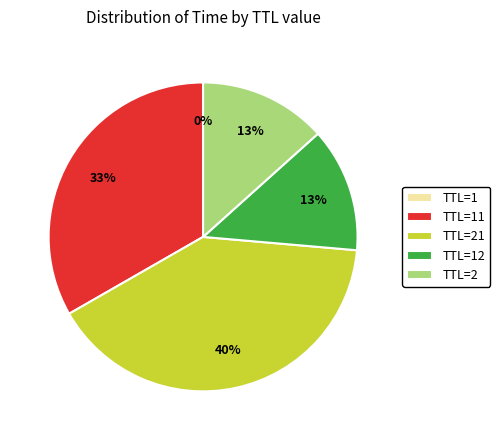

Is there any slice that represents more than half of the pie?

No